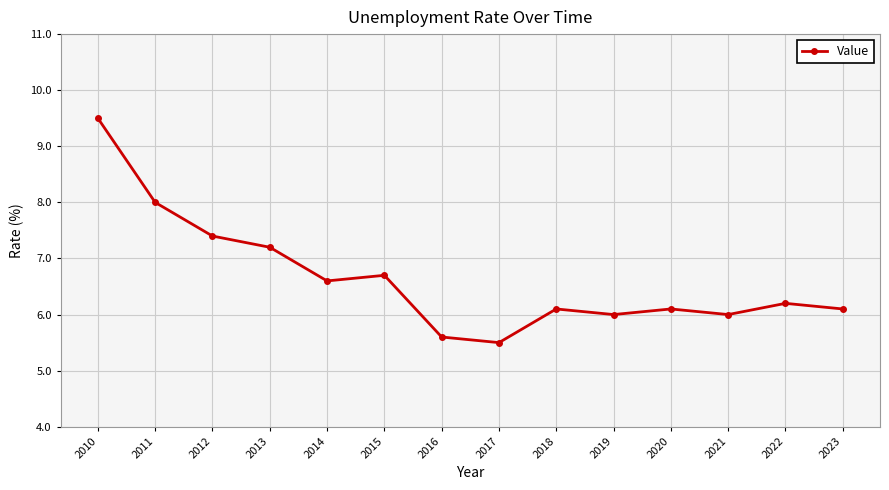

Reading right to left, transcribe all the data shown in this chart.

6.1	6.2	6.0	6.1	6.0	6.1	5.5	5.6	6.7	6.6	7.2	7.4	8.0	9.5